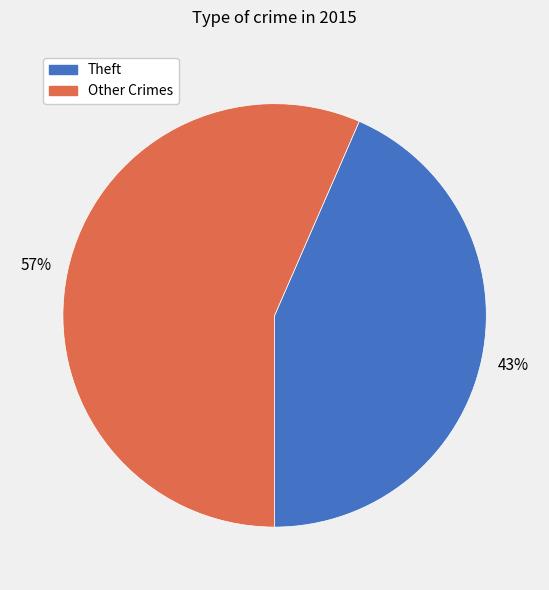

Is there a majority slice in this chart?

Yes